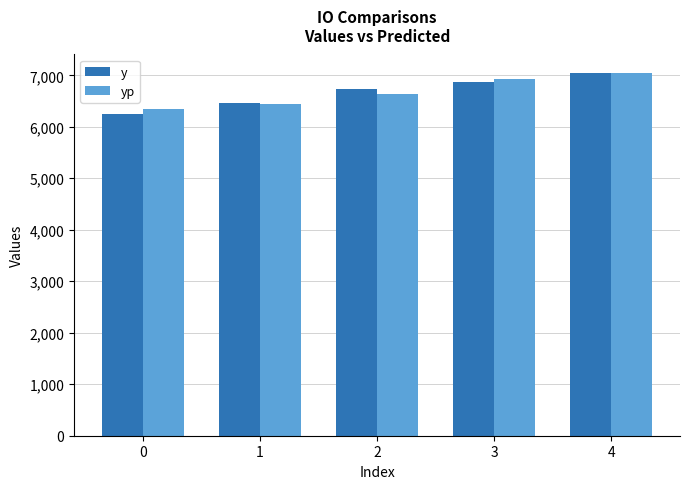

Reading left to right, extract all data points from this chart.

y: 6258.0	6460.0	6733.0	6864.0	7052.0
yp: 6346.7	6437.3	6646.3	6933.5	7046.2